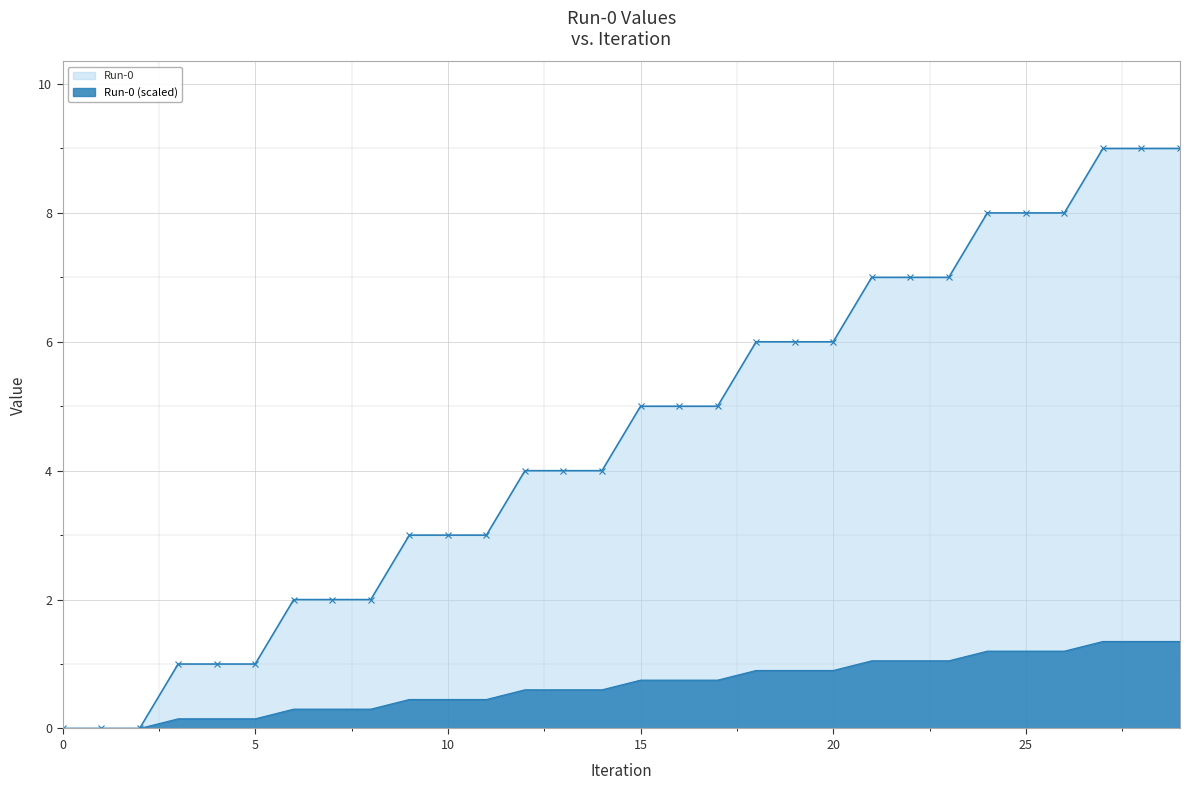

Is it true that the value at 8 is 2?

True